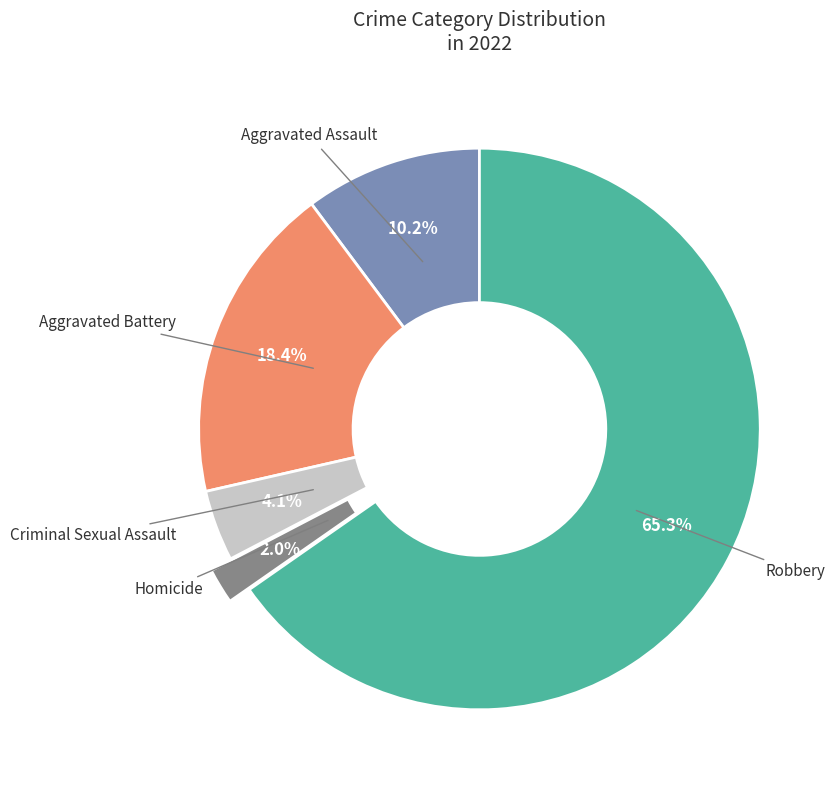

To the nearest percent, what is the difference between the largest and smallest slice percentages?

63%